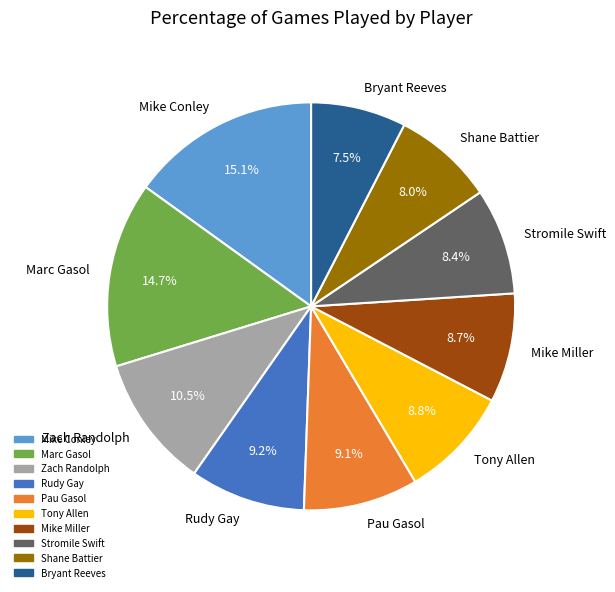

To the nearest percent, what is the average slice percentage?

10%